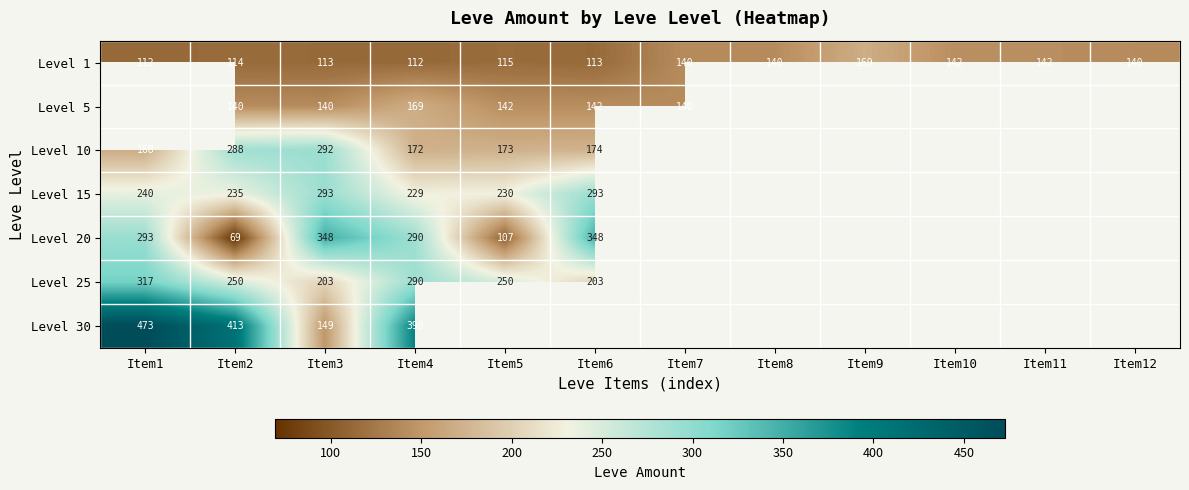

Which category has the highest value in the Level 1 series?

Item9